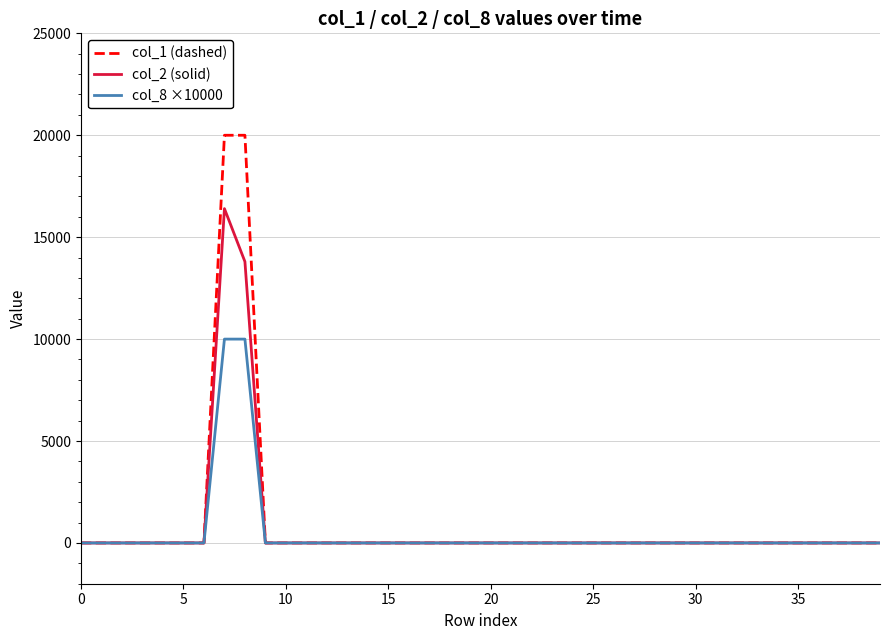

Which series has the widest spread of values?

col_1 (dashed)